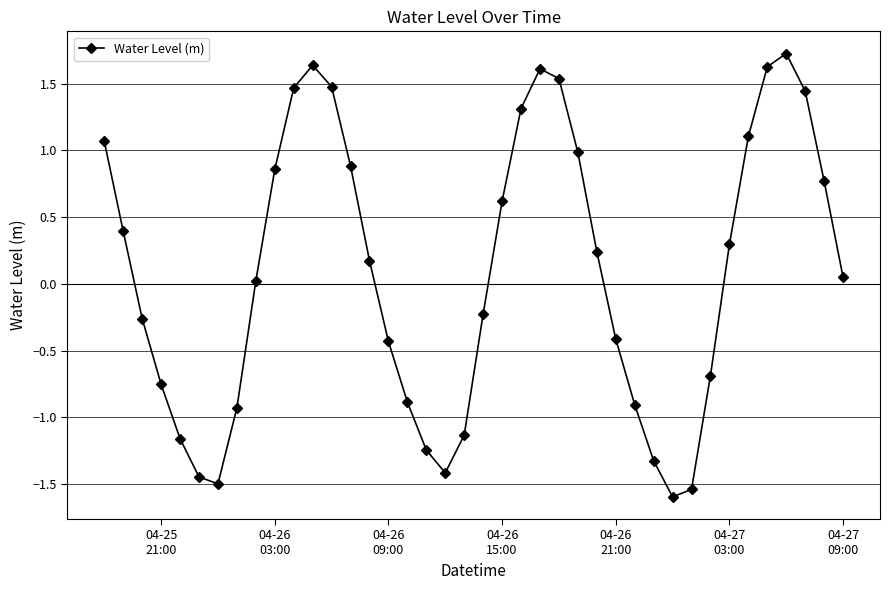

What is the greatest value displayed?

1.7